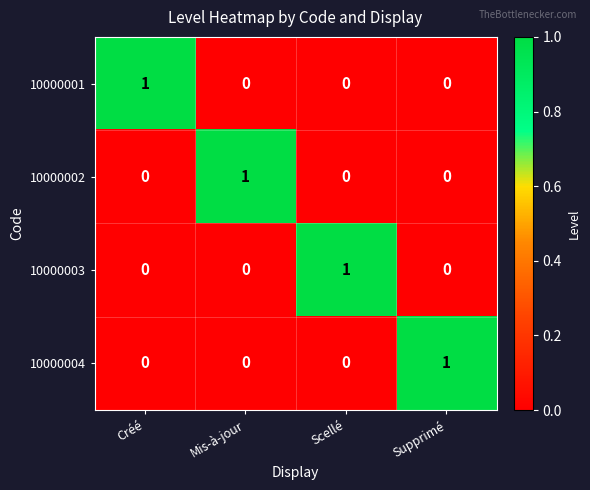

The 10000002 series shows 1 at Supprimé. True or false?

False